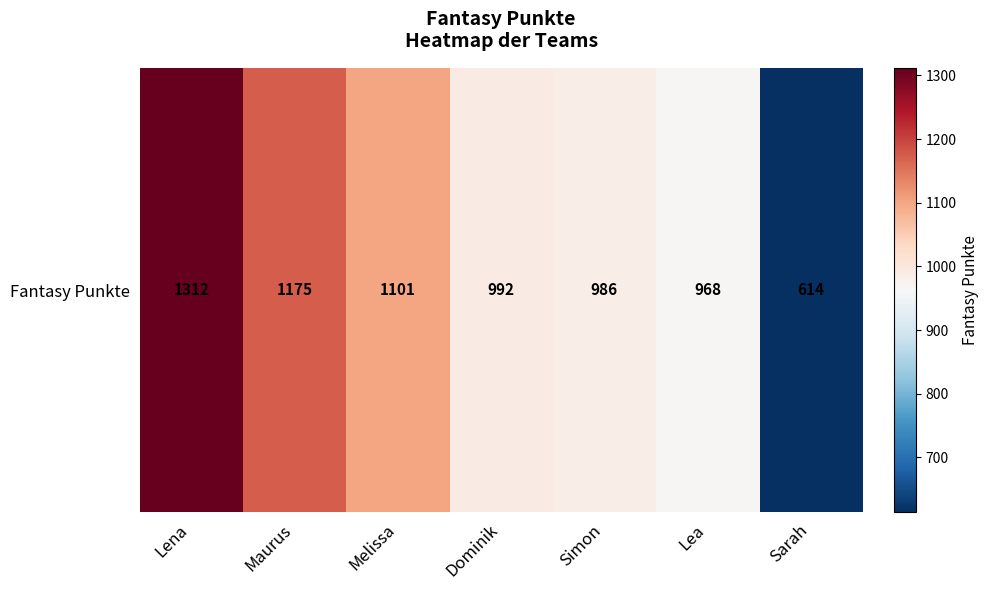

How many values are below 992?

3